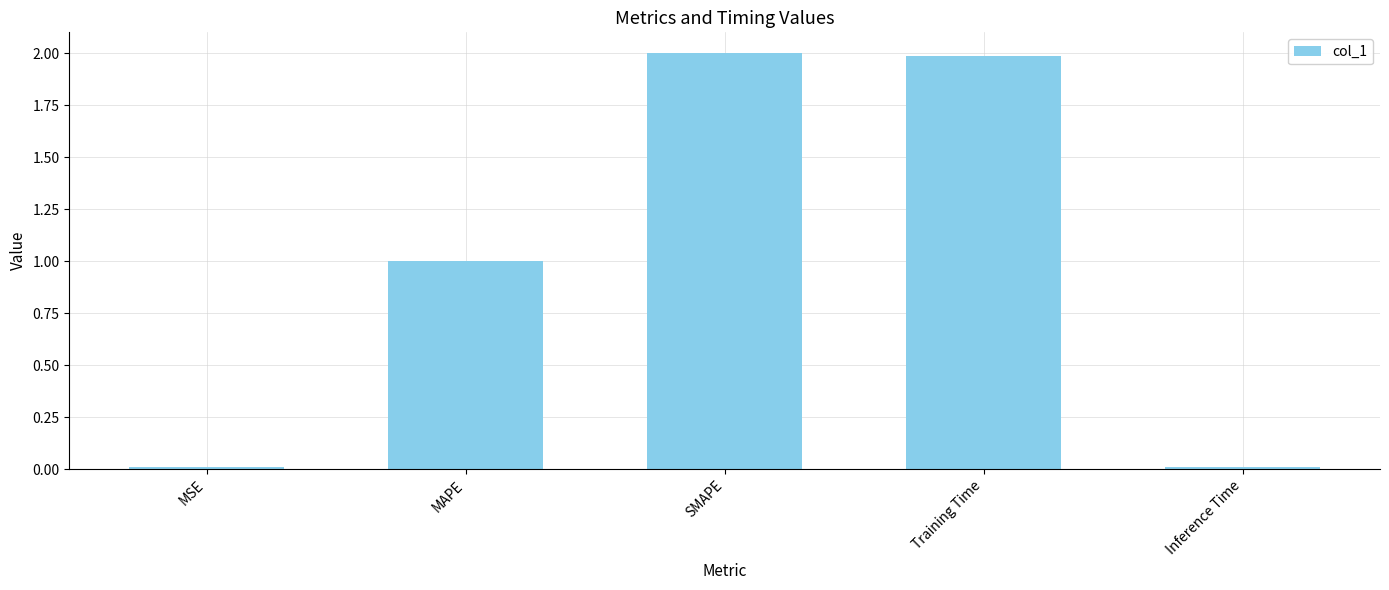

Count the number of values greater than 1.

3